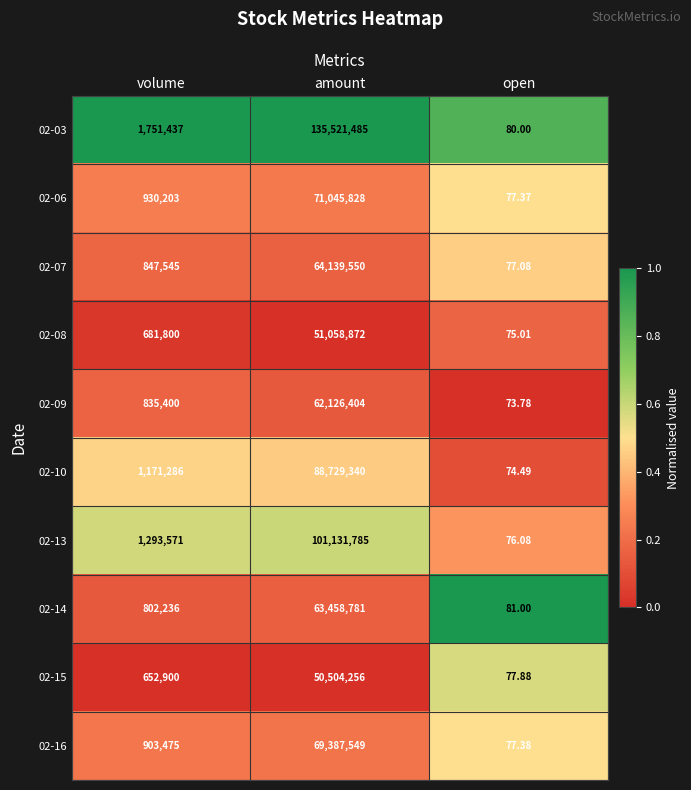

List the labels in order of 02-09 value, smallest first.

open, volume, amount